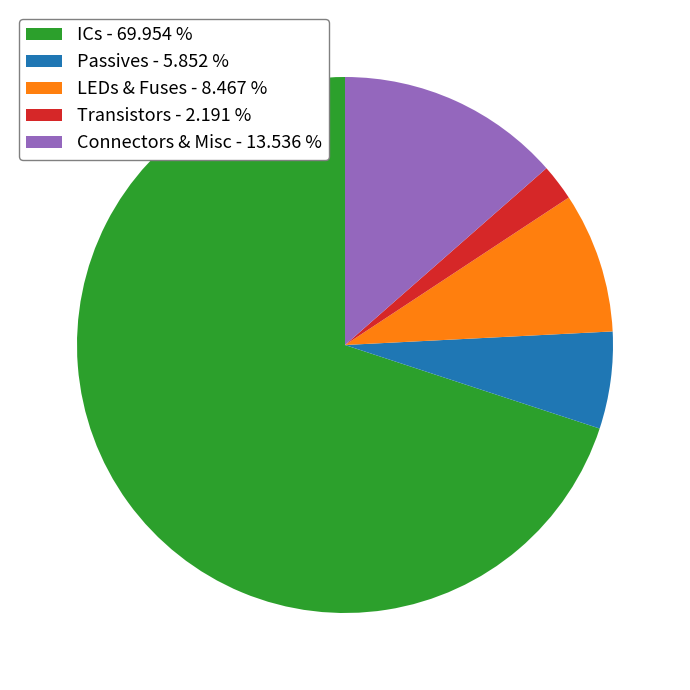

Is there a majority slice in this chart?

Yes